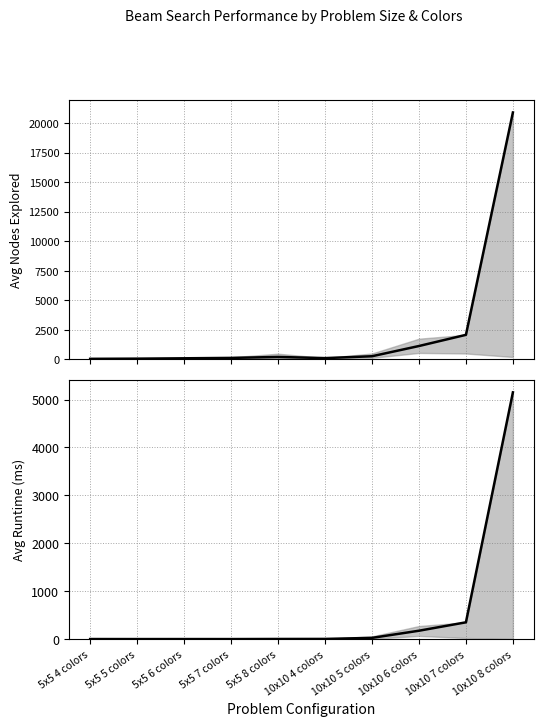

How many interior local valleys does the avg runtime (ms) series have?

2